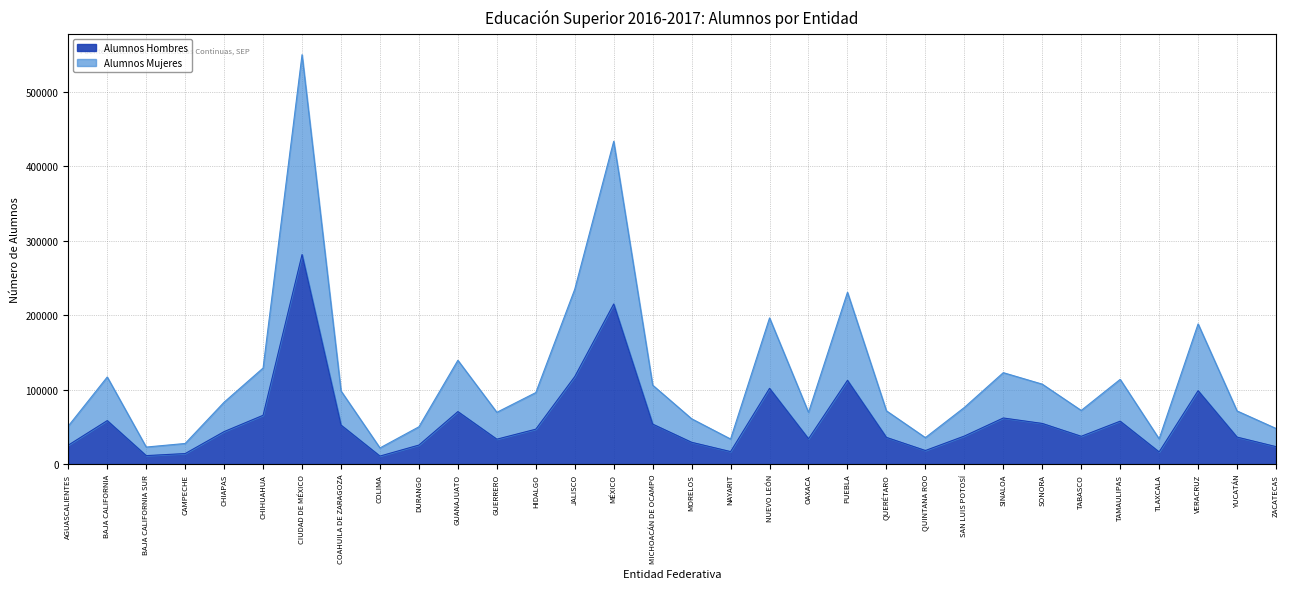

True or false: Alumnos Mujeres and Alumnos Hombres cross at least once.

False